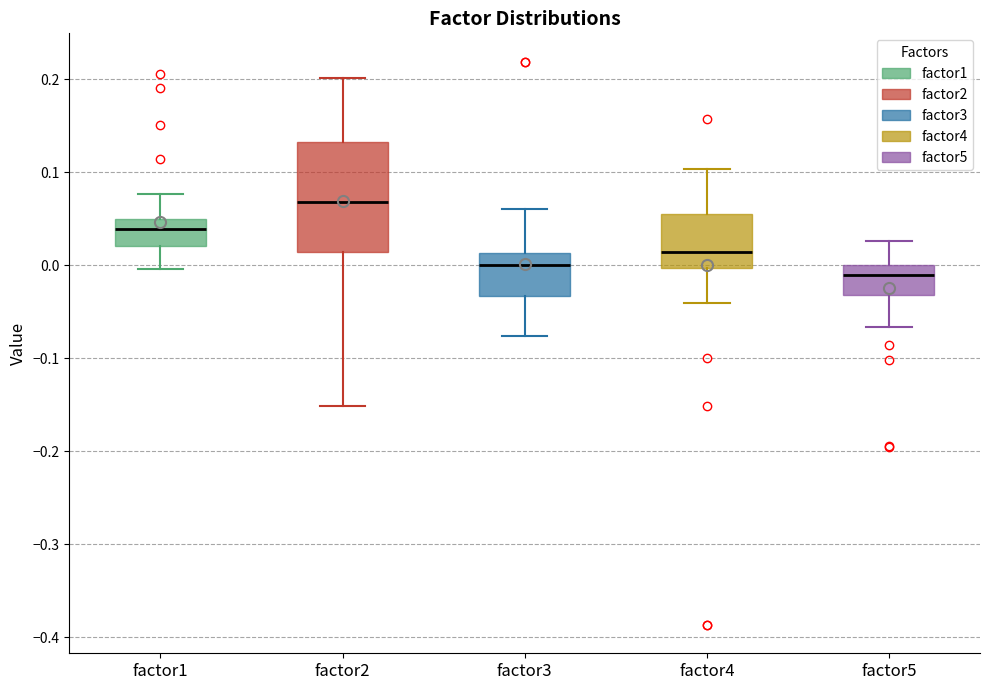

Which box is the tallest, from its lower edge to its upper edge?

factor2